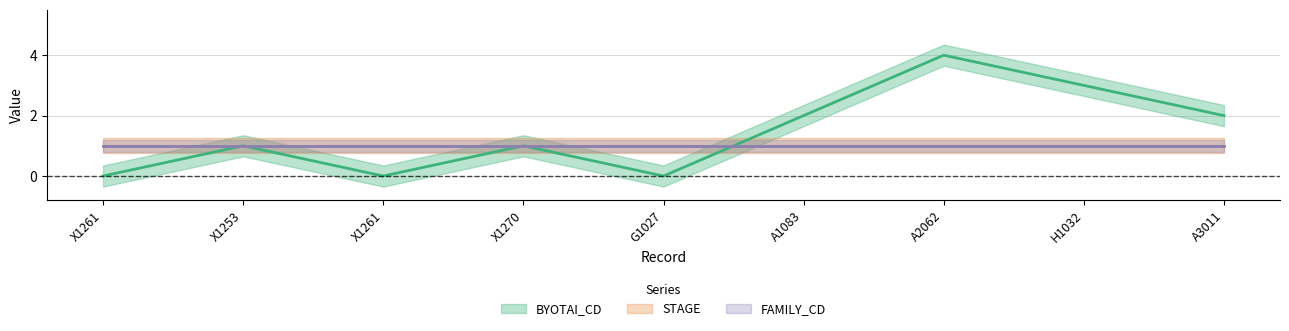

Between G1027 and A3011, which series saw the biggest shift?

BYOTAI_CD